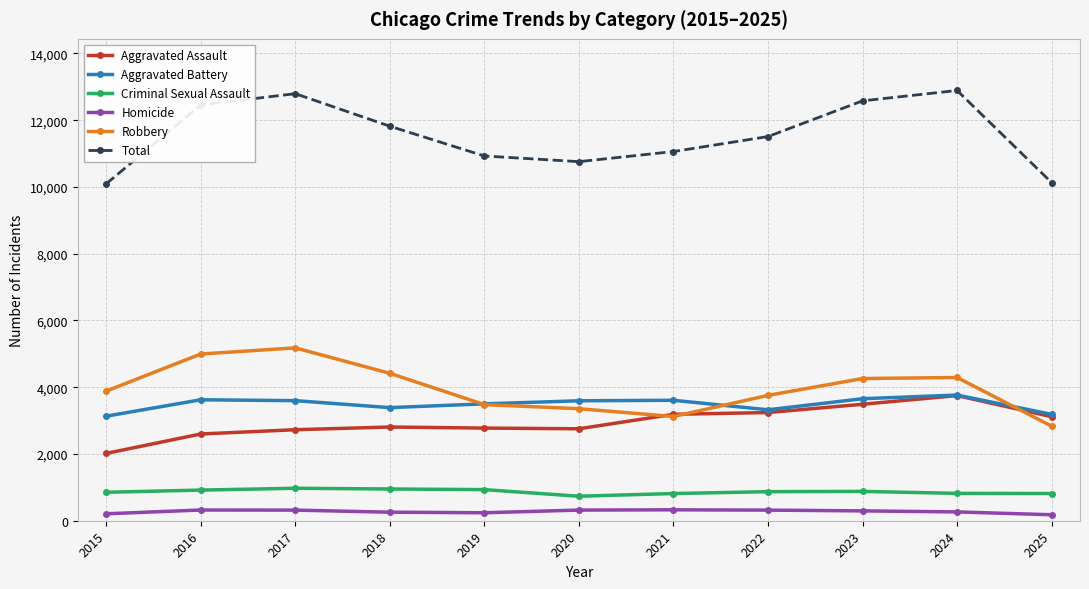

At which label does Criminal Sexual Assault first exceed 871?

2016